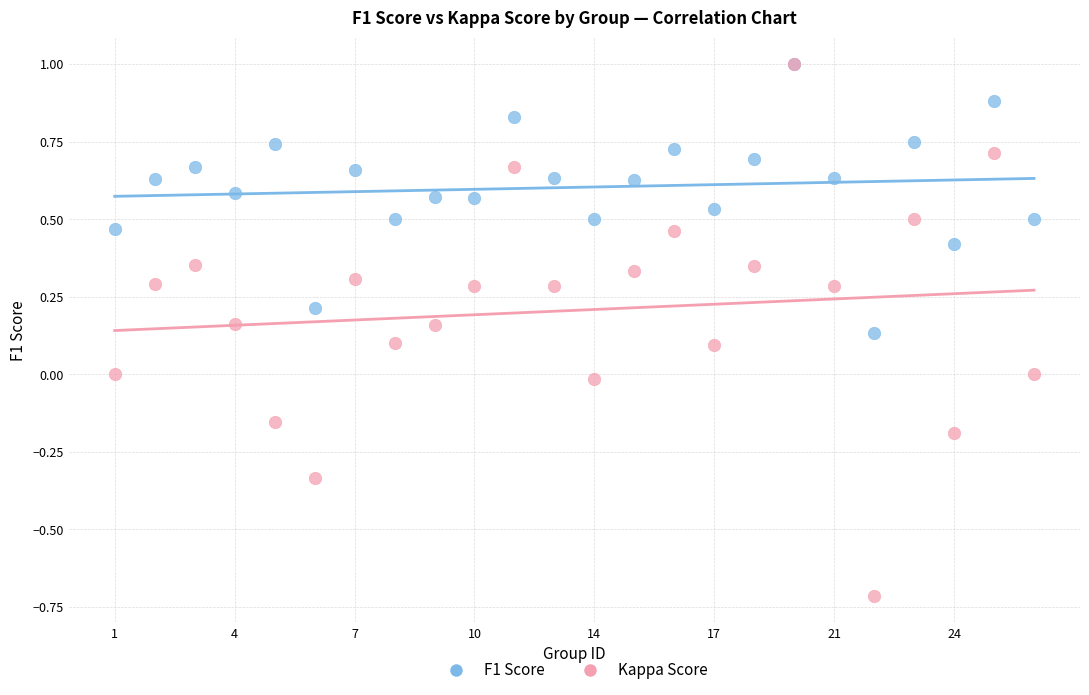

What are all the series names shown in the legend?

F1 Score, Kappa Score